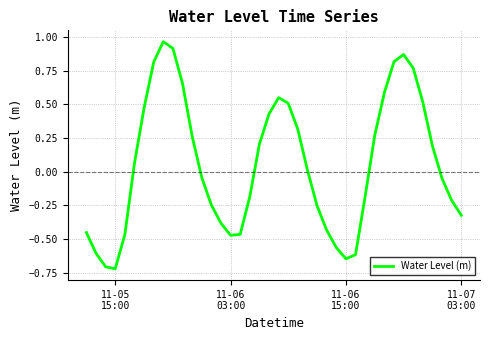

What is the difference between the maximum and minimum values?

1.7